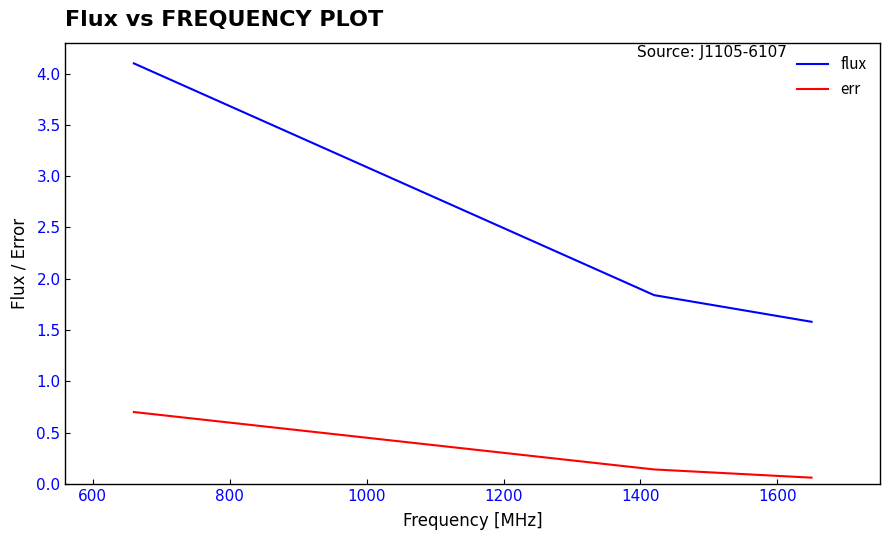

At how many categories does at least one series exceed 1?

3